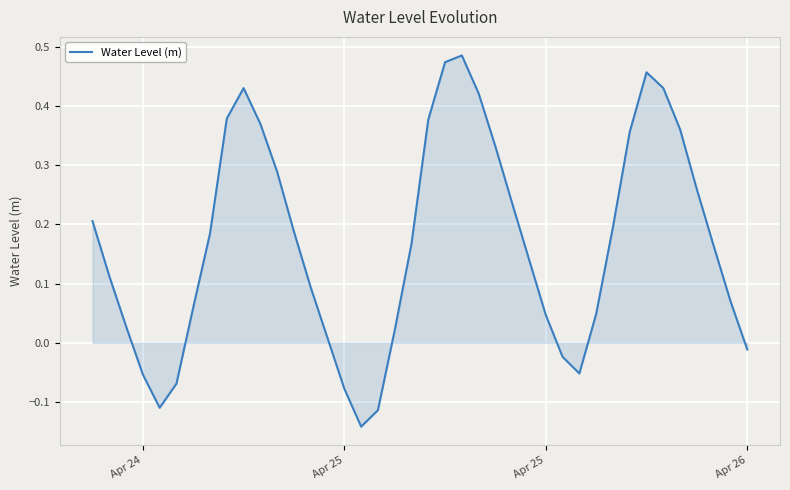

What is the difference between the maximum and minimum values?

0.6